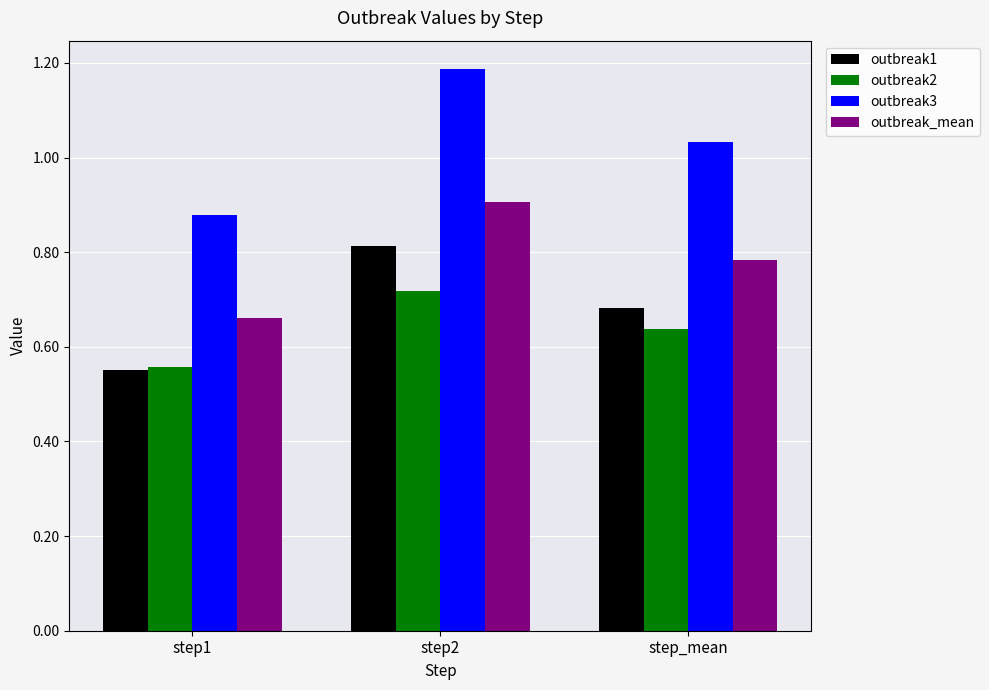

Is the value of outbreak2 at step2 greater than the value of outbreak3 at step1?

No